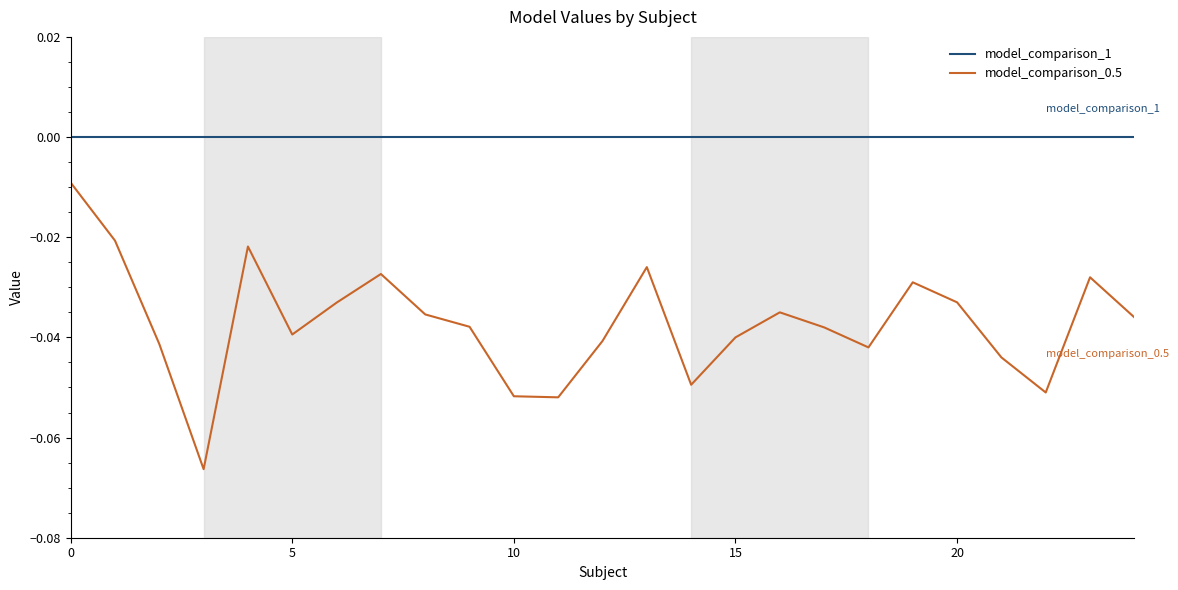

True or false: model_comparison_1 and model_comparison_0.5 cross at least once.

False